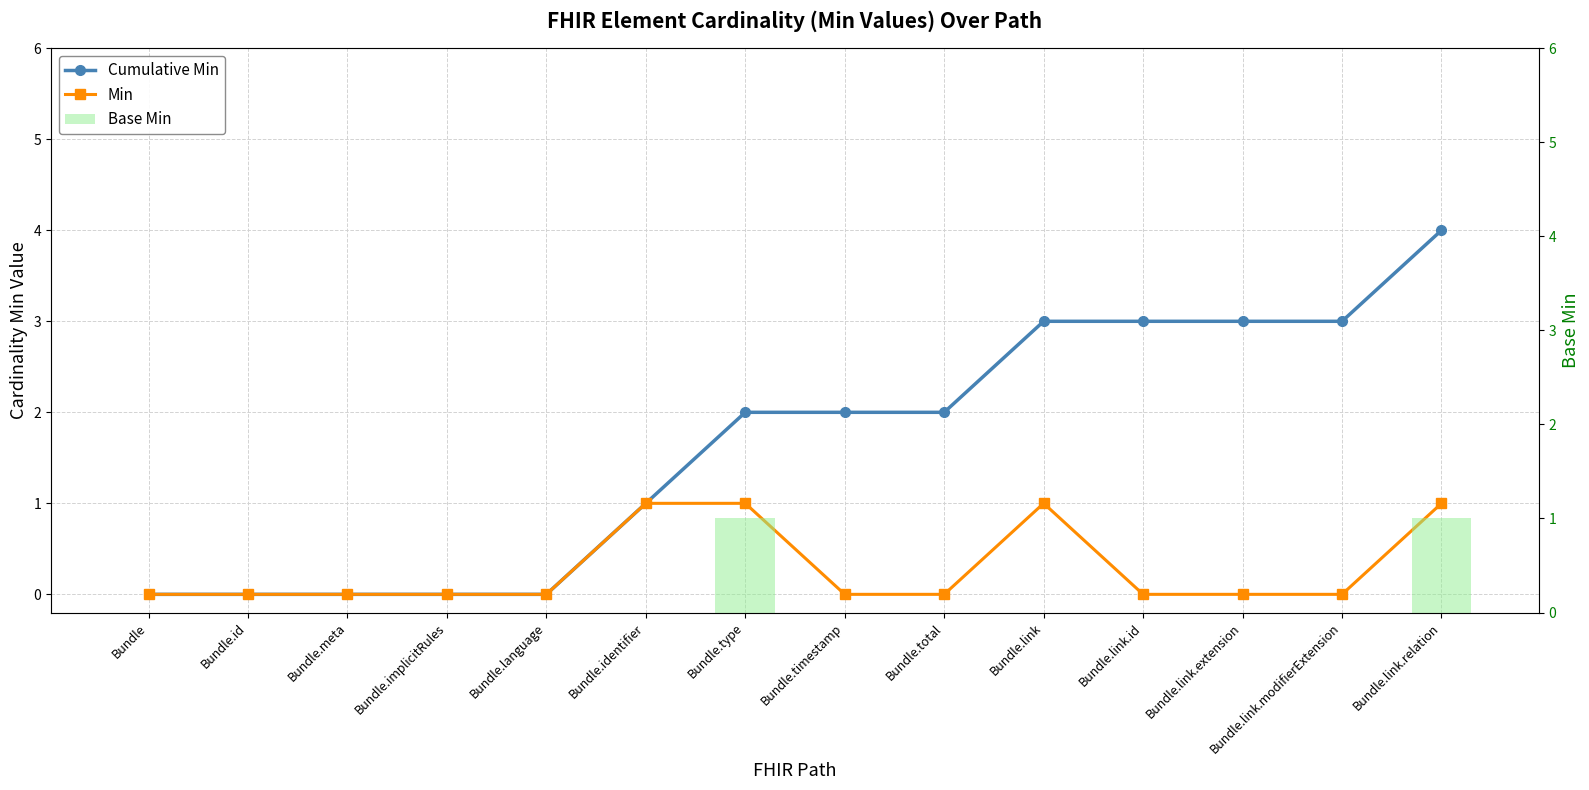

What is the total value across all series at Bundle.type?

4